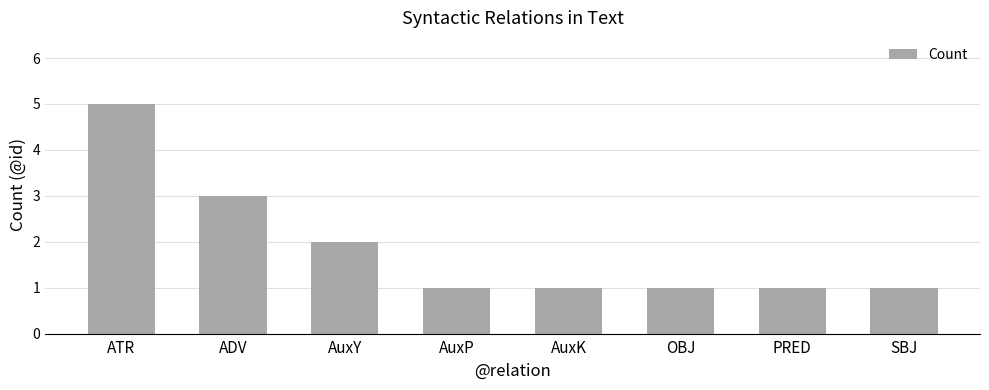

Count the values in the range 1 to 3.

7